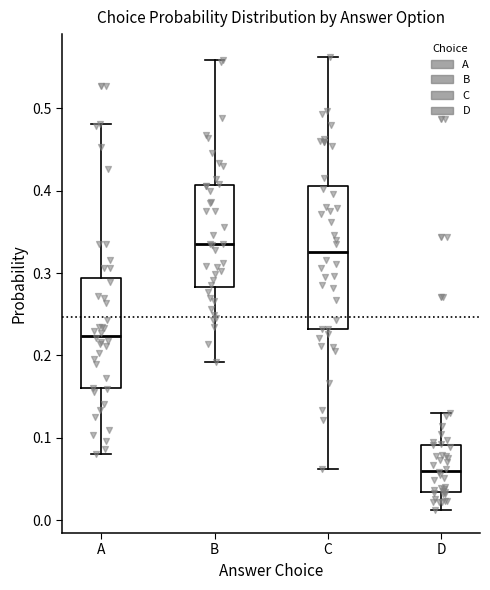

Where does the lower whisker of the box for C end on the y-axis? The values are not printed on the chart, so give them approximately, as read against the axis.

0.06